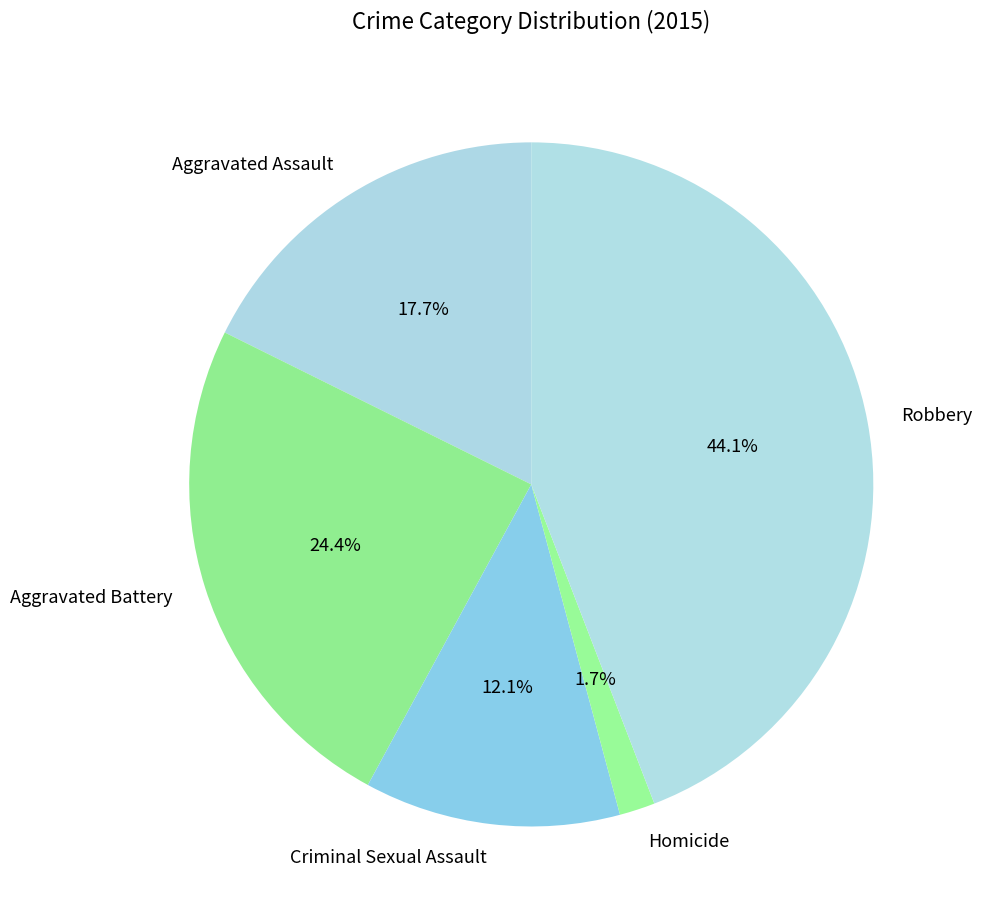

To the nearest percent, what is the combined percentage of Robbery and Homicide?

46%